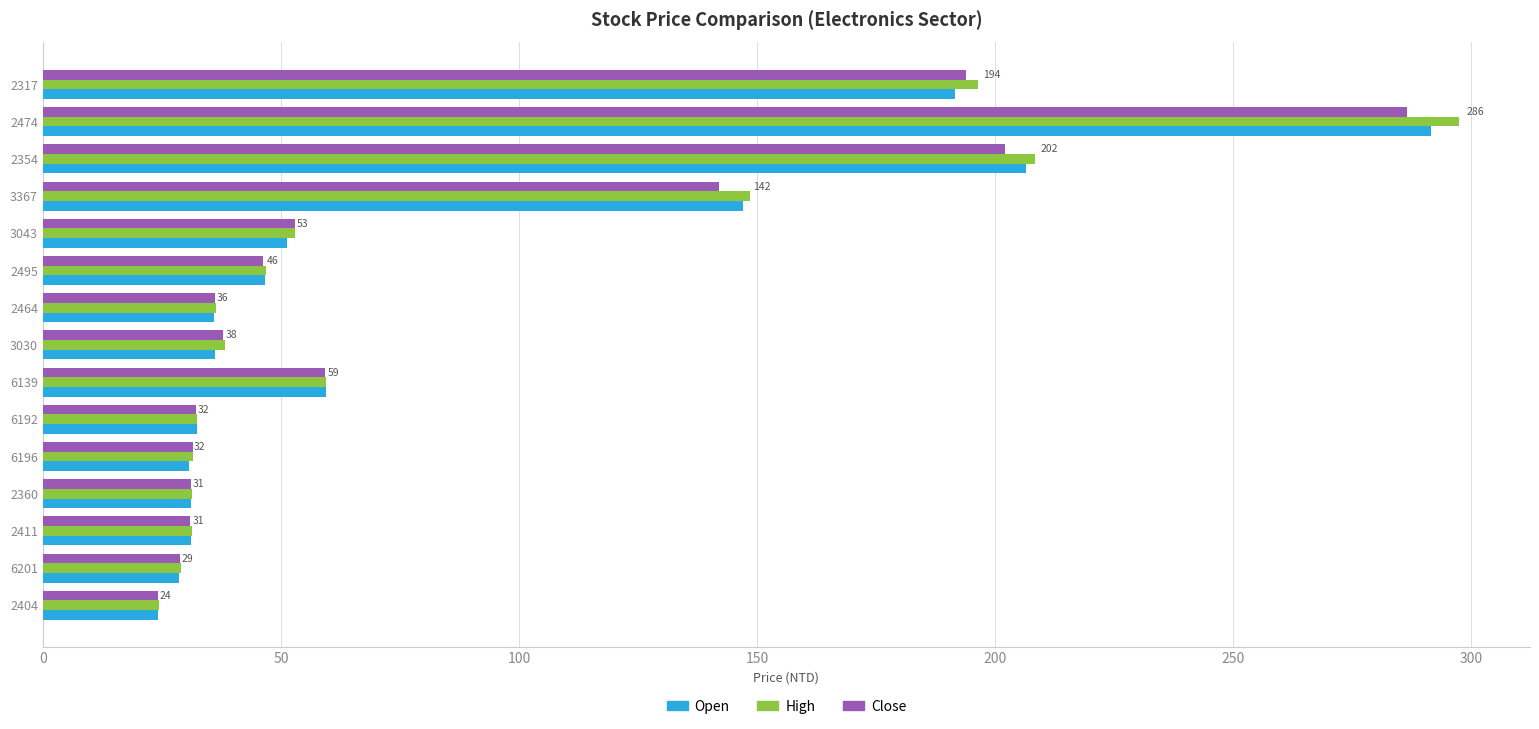

Which series changed the most between 3030 and 6139?

Open